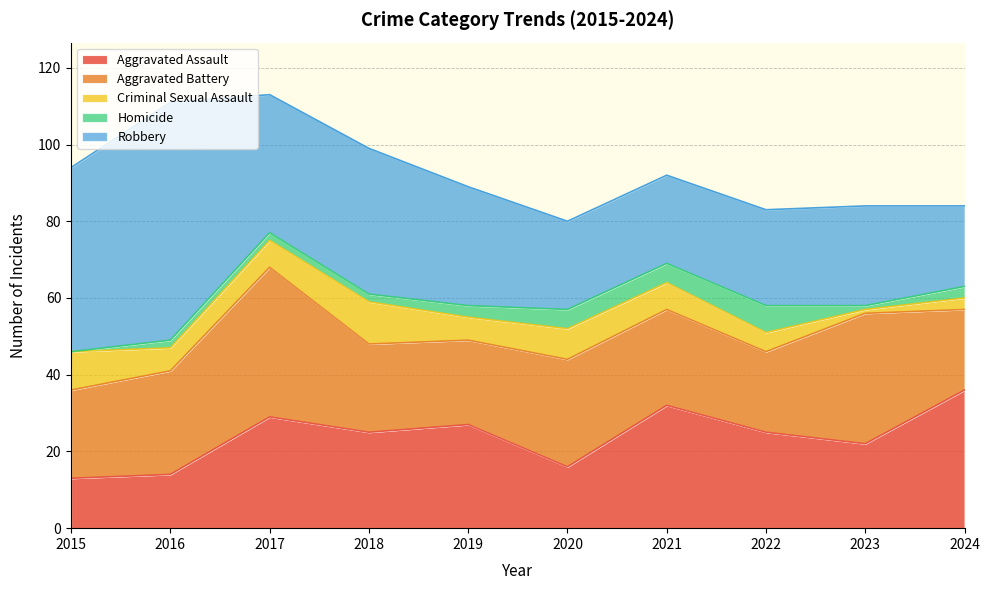

At how many categories does at least one series exceed 58?

1